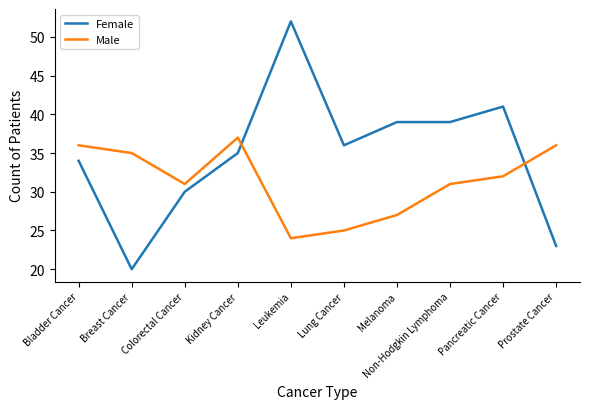

Count the number of data series in this chart.

2